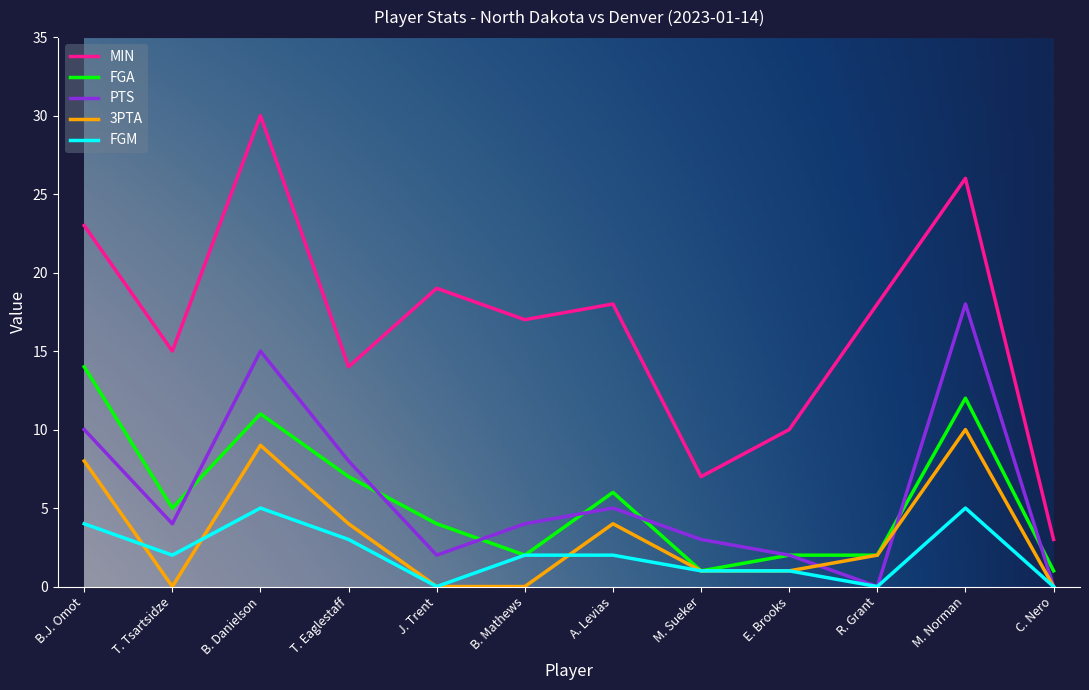

What is the greatest value displayed?

30